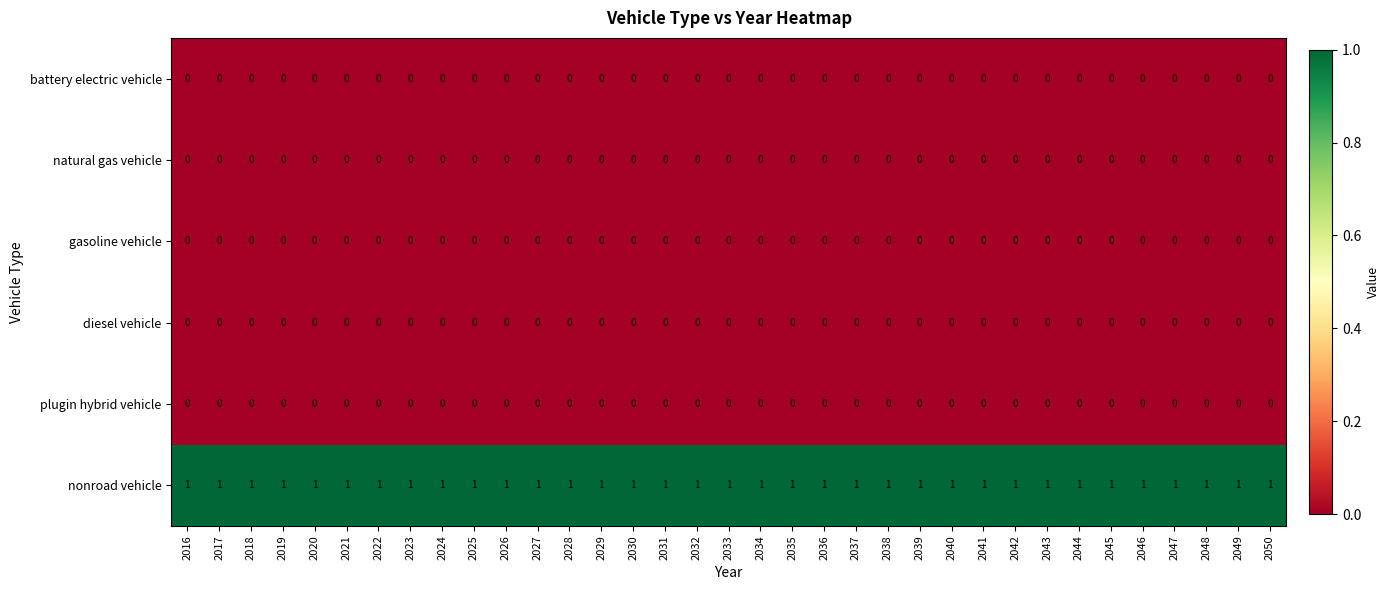

Is the value of nonroad vehicle at 2027 greater than the value of gasoline vehicle at 2032?

Yes